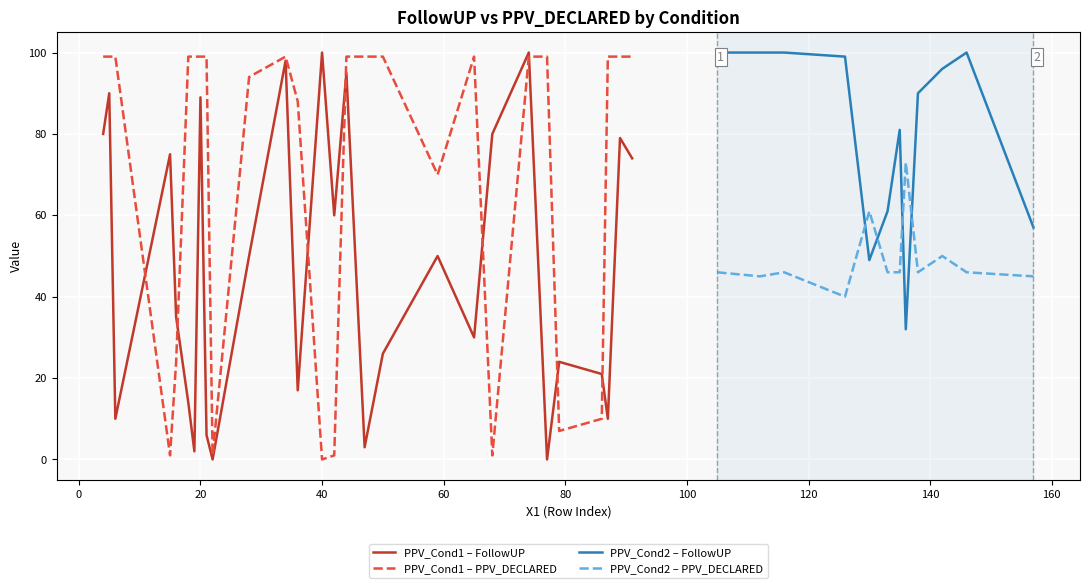

True or false: PPV_Cond1 – FollowUP has a value of 89 at 20.

True